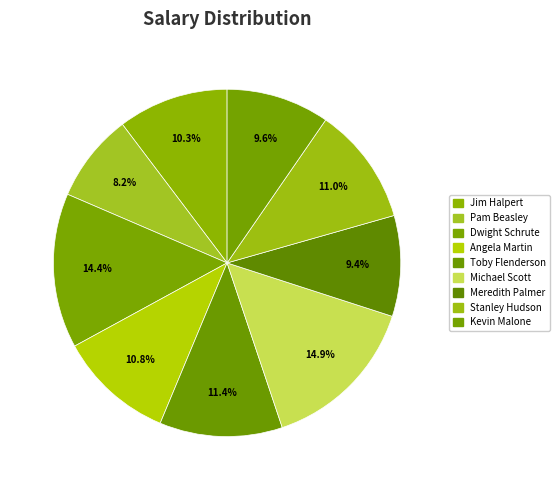

Approximately how many times larger is the value at Angela Martin compared to Meredith Palmer?

1.1